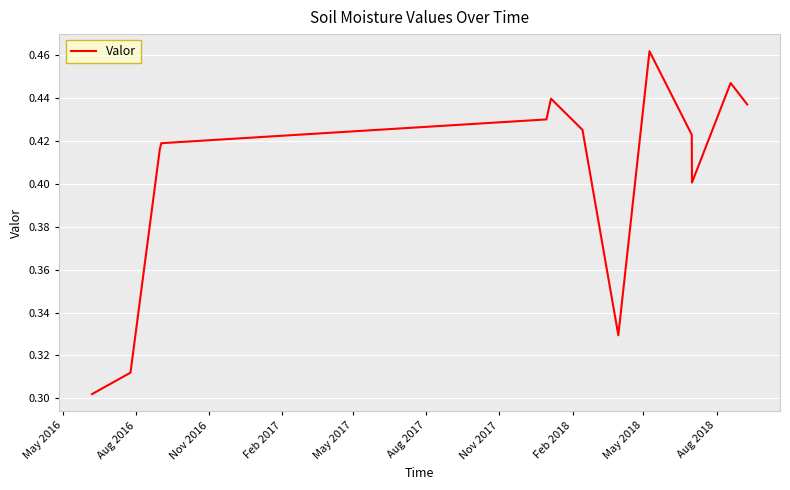

At which label is the value closest to 0?

May 2016